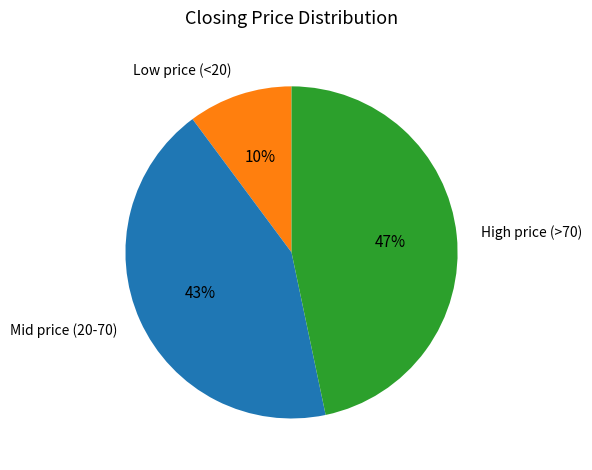

Is there a majority slice in this chart?

No